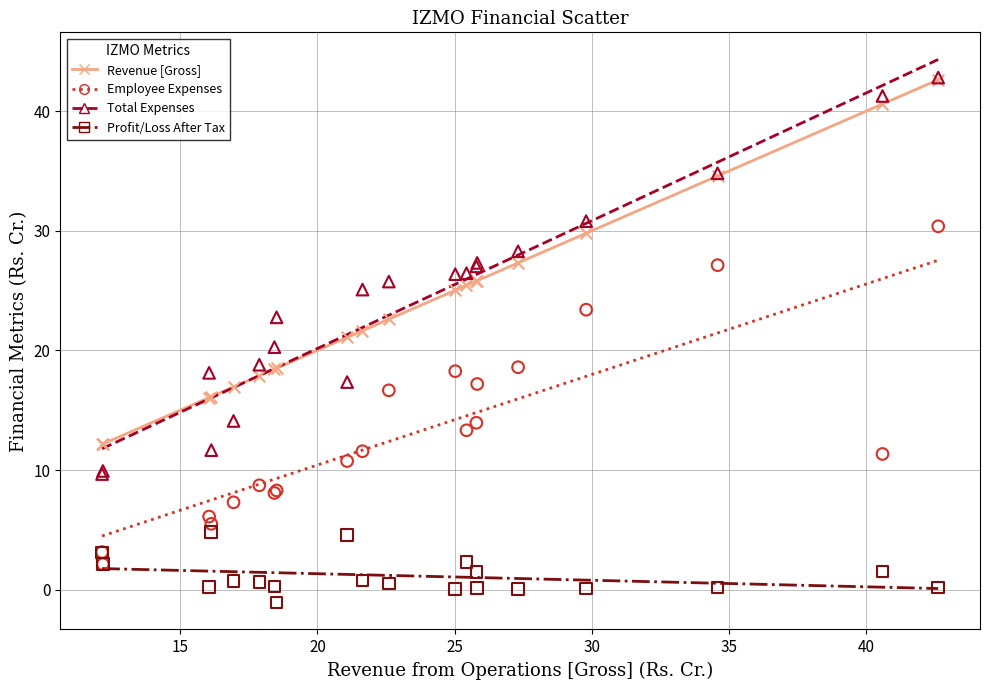

Which series has the widest spread of Y values?

Total Expenses